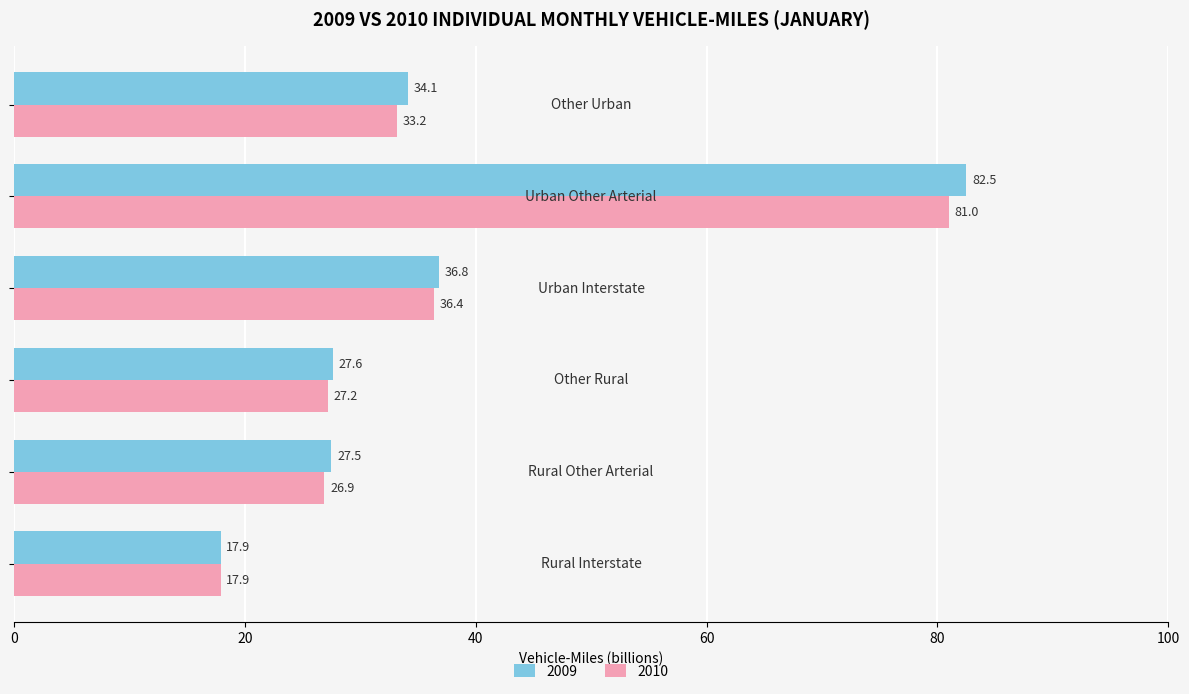

What is the lowest value of the 2009 series?

17.9